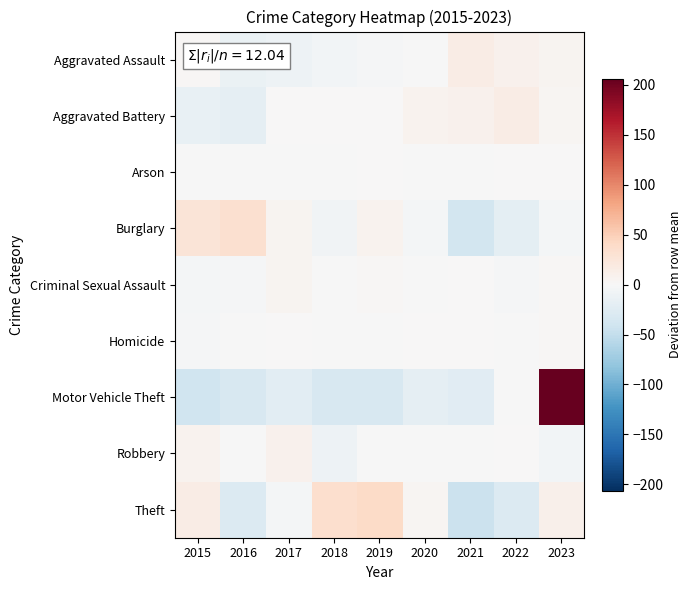

Reading left to right, list all the values displayed in this chart.

Aggravated Assault: 2015=2.8	2016=-13.2	2017=-10.2	2018=-6.2	2019=-2.2	2020=-1.2	2021=15.8	2022=8.8	2023=5.8
Aggravated Battery: 2015=-16.0	2016=-19.0	2017=0.0	2018=0.0	2019=0.0	2020=7.0	2021=9.0	2022=15.0	2023=4.0
Arson: 2015=-1.1	2016=-0.1	2017=-0.1	2018=-0.1	2019=0.9	2020=-1.1	2021=-0.1	2022=0.9	2023=0.9
Burglary: 2015=26.3	2016=32.3	2017=6.3	2018=-7.7	2019=7.3	2020=-3.7	2021=-37.7	2022=-19.7	2023=-3.7
Criminal Sexual Assault: 2015=-4.0	2016=-2.0	2017=5.0	2018=-1.0	2019=2.0	2020=-1.0	2021=1.0	2022=-2.0	2023=2.0
Homicide: 2015=-2.4	2016=-1.4	2017=0.6	2018=-1.4	2019=-0.4	2020=1.6	2021=1.6	2022=-0.4	2023=2.6
Motor Vehicle Theft: 2015=-40.8	2016=-33.8	2017=-21.8	2018=-33.8	2019=-33.8	2020=-17.8	2021=-23.8	2022=-0.8	2023=206.2
Robbery: 2015=7.9	2016=-0.1	2017=8.9	2018=-10.1	2019=-0.1	2020=-0.1	2021=-1.1	2022=0.9	2023=-6.1
Theft: 2015=15.4	2016=-28.6	2017=-3.6	2018=34.4	2019=39.4	2020=4.4	2021=-44.6	2022=-27.6	2023=10.4